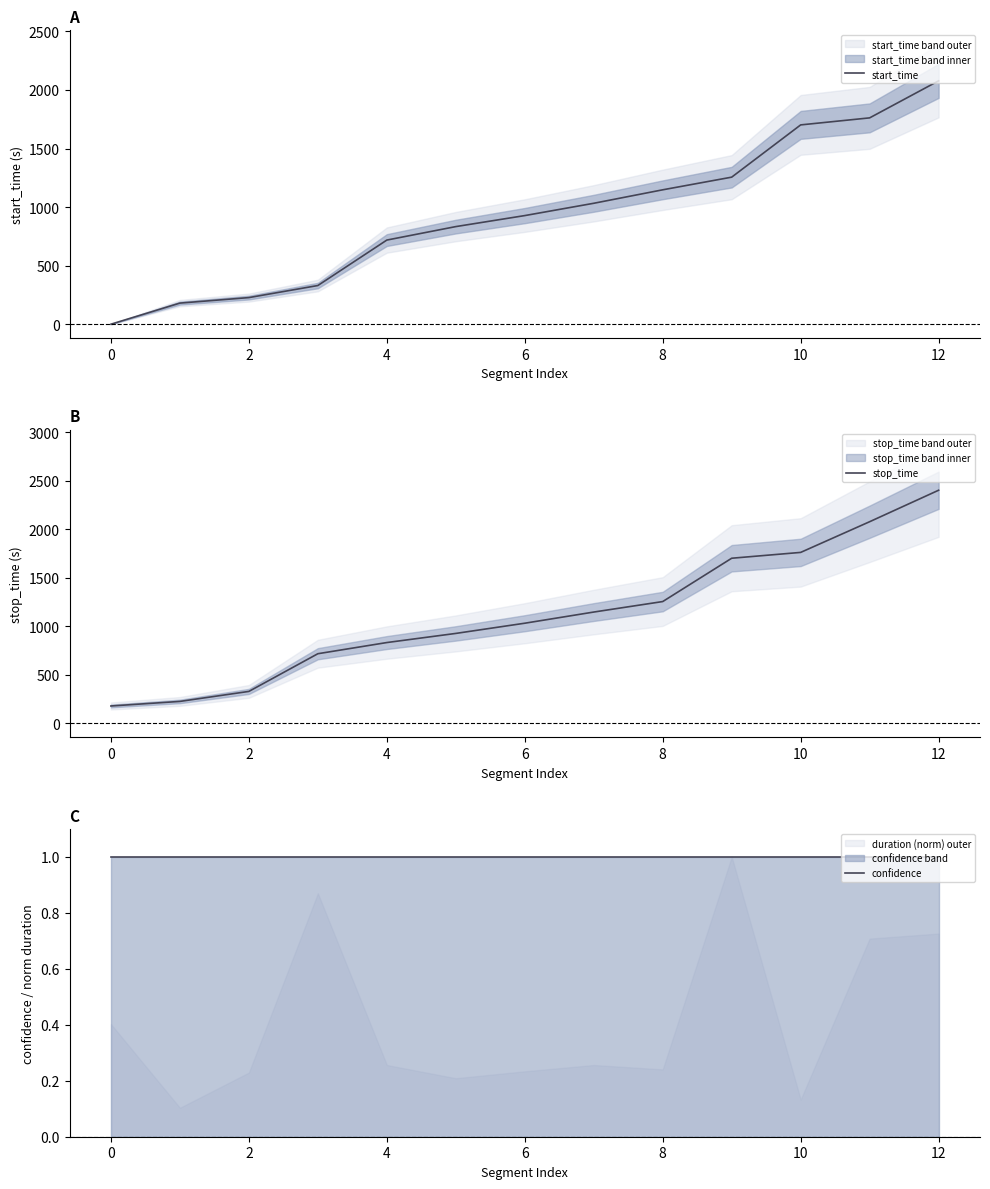

Count the number of categories in the chart.

13